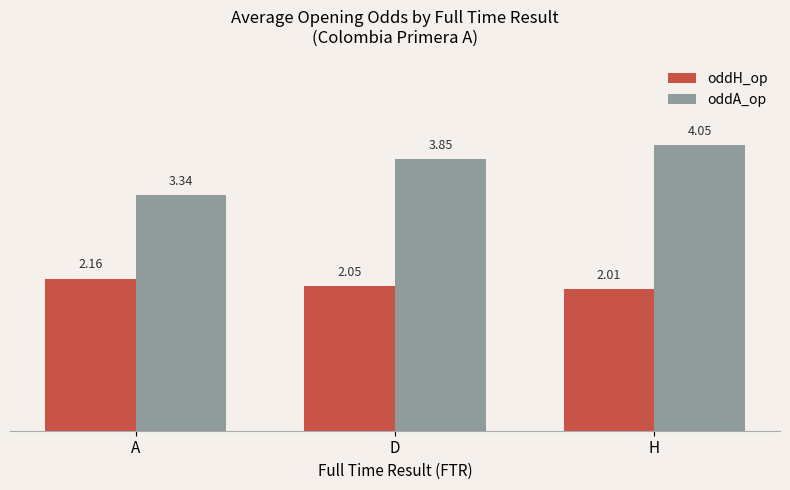

What is the average value of the oddH_op series?

2.1